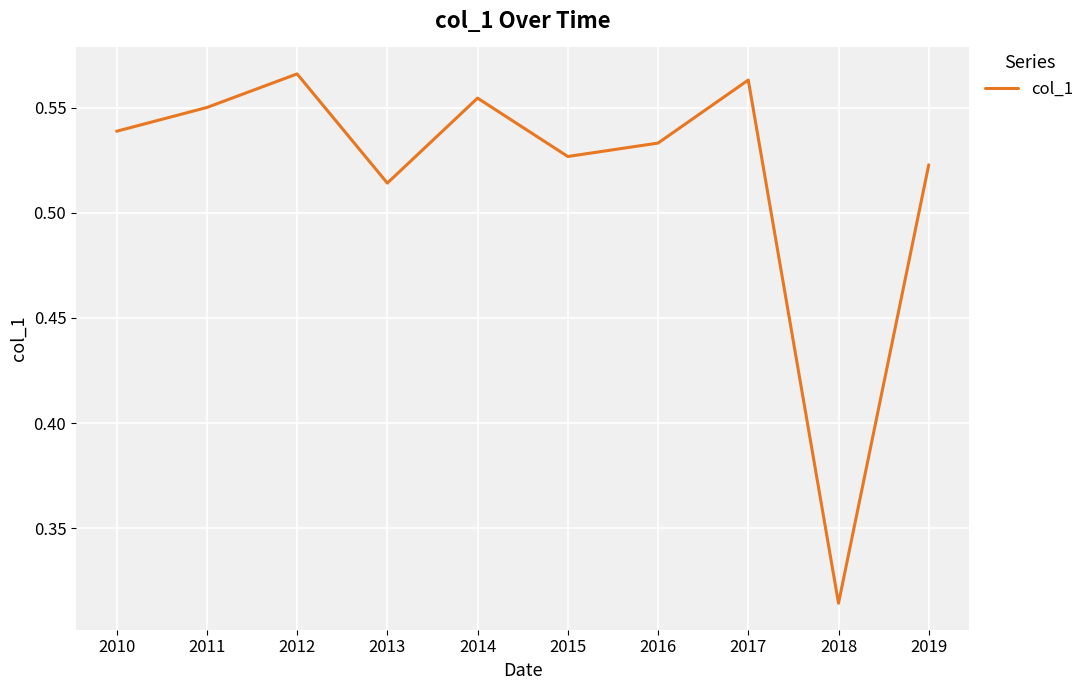

The chart shows a value of 0.9 at 2015. True or false?

False